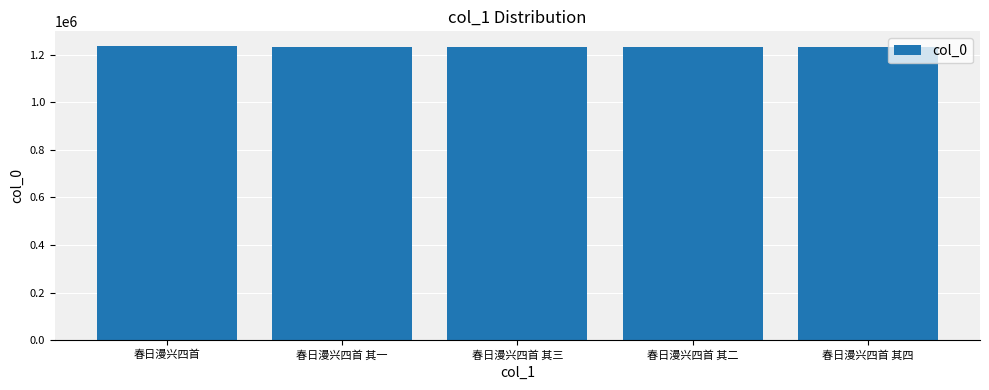

What is the sum of the values at 春日漫兴四首 and 春日漫兴四首 其三?

2469770